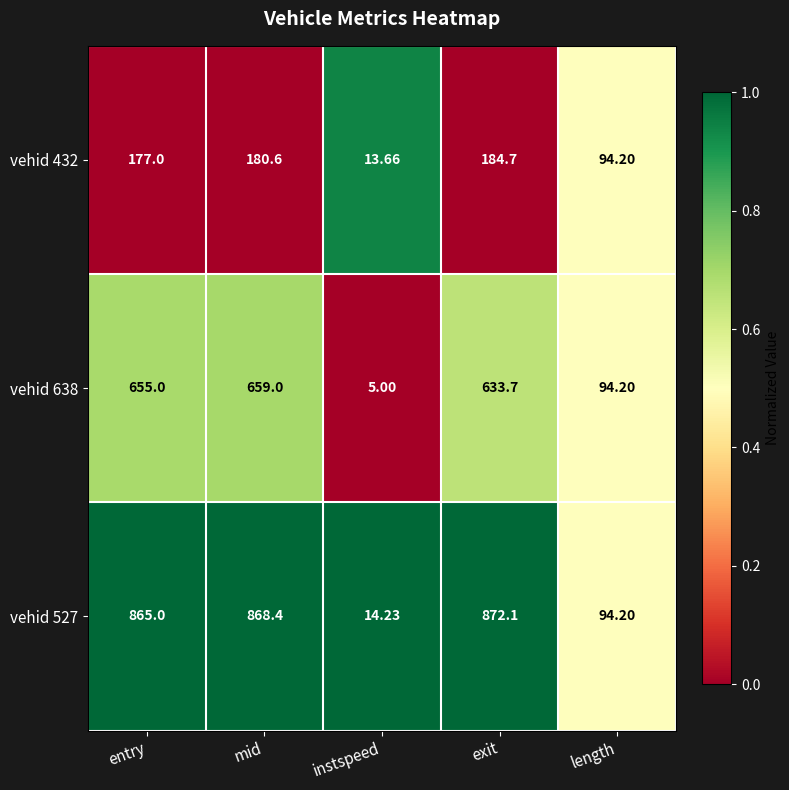

List the labels in order of vehid 527 value, smallest first.

instspeed, length, entry, mid, exit